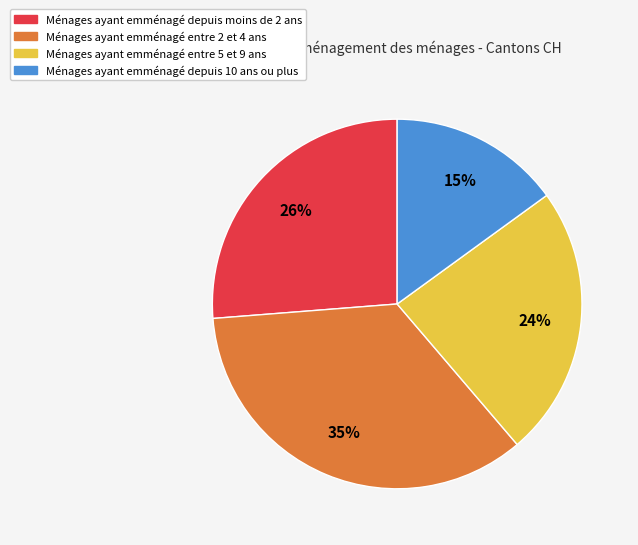

Combined, do Ménages ayant emménagé entre 5 et 9 ans and Ménages ayant emménagé entre 2 et 4 ans account for over 50%?

Yes